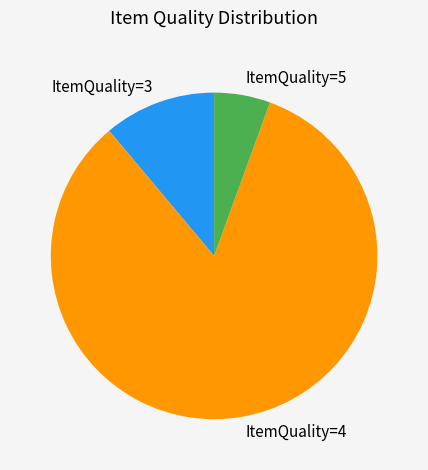

Between ItemQuality=3 and ItemQuality=4, which is larger?

ItemQuality=4